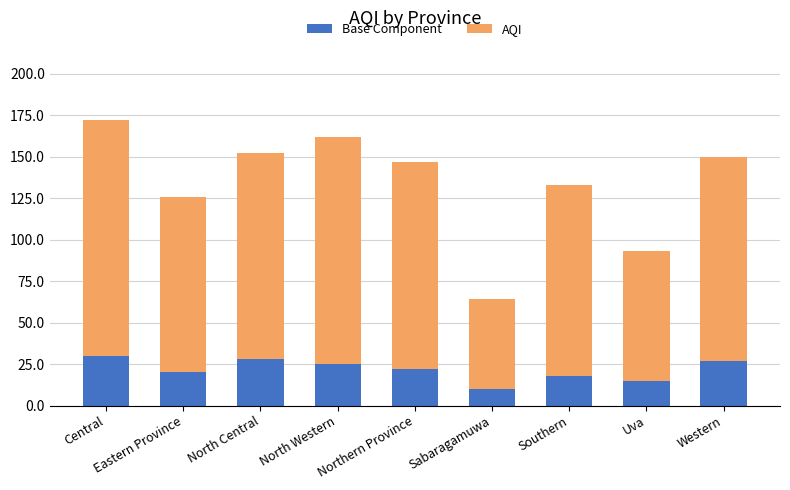

What are all the series names shown in the legend?

Base Component, AQI